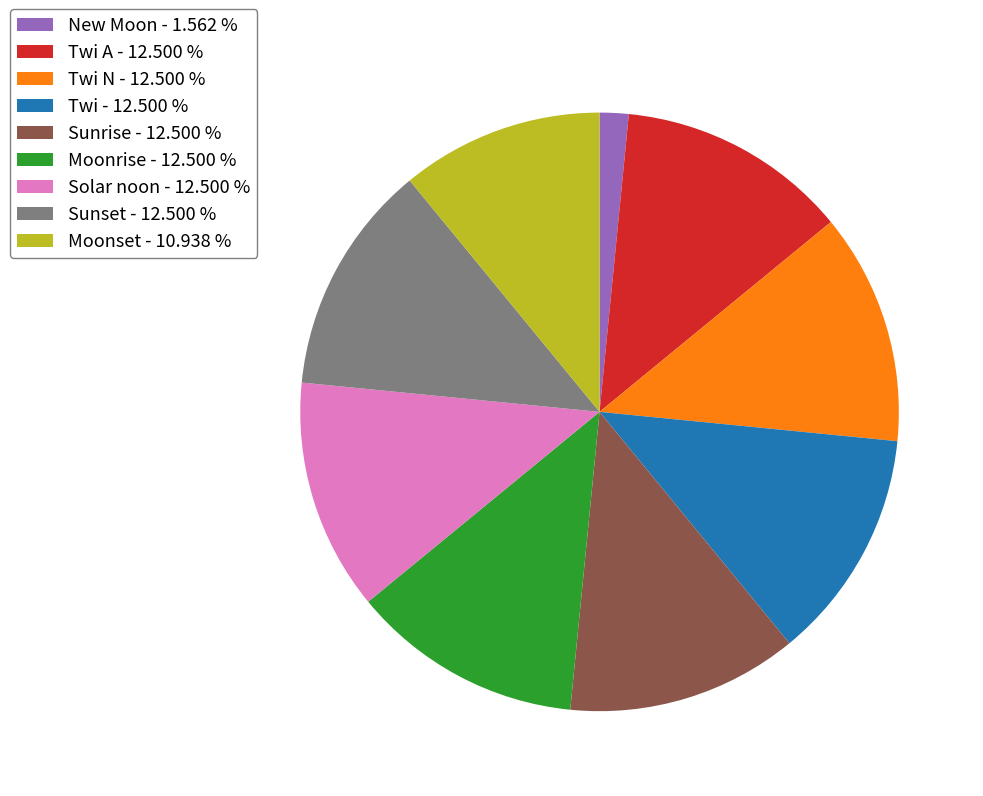

Is there a majority slice in this chart?

No